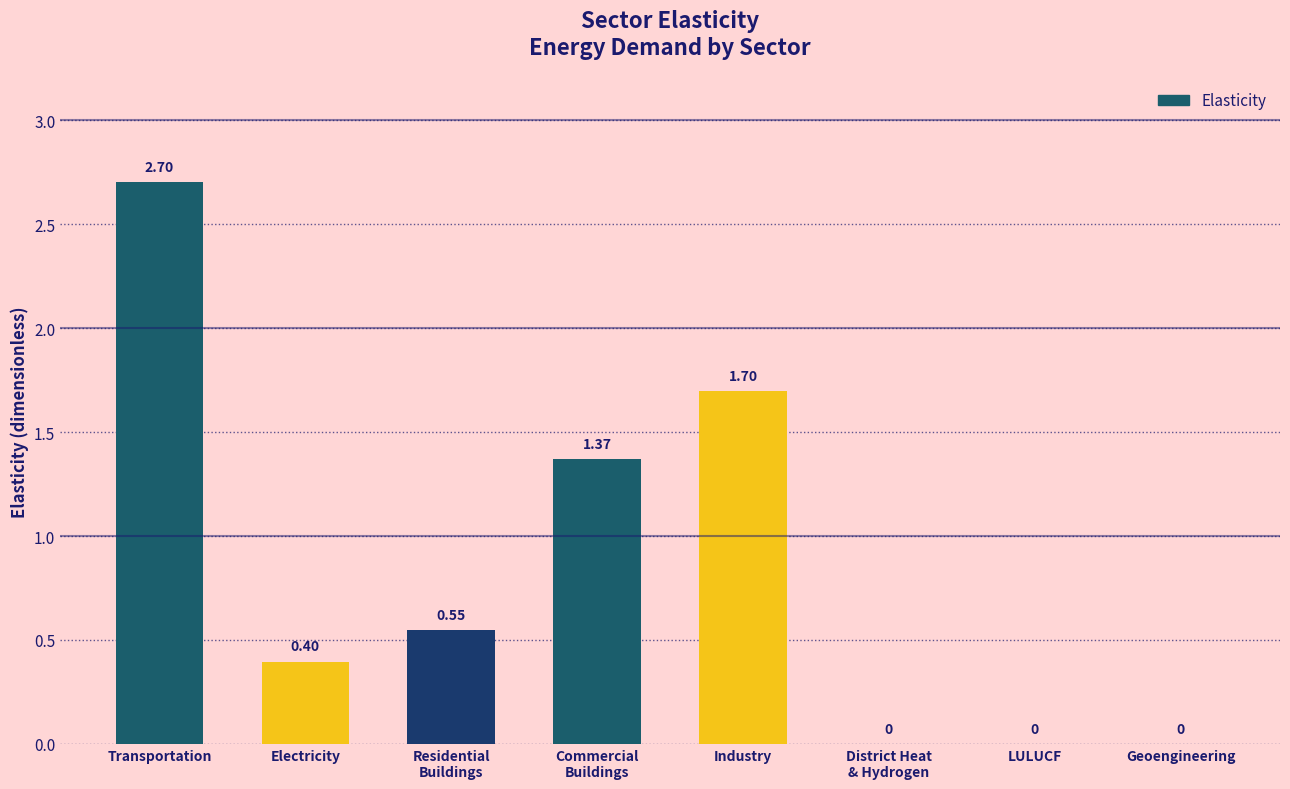

What is the change in value from Electricity to Industry?

+1.3